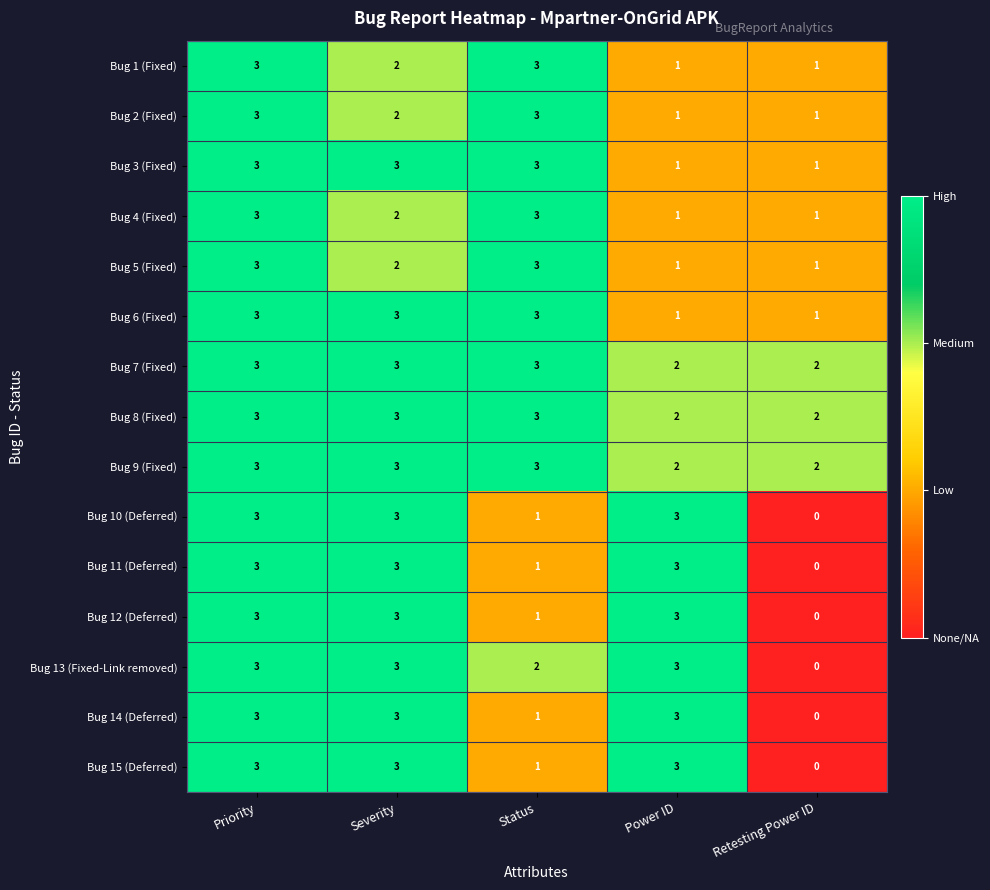

The value of Bug 8 (Fixed) at Priority is 2. True or false?

False